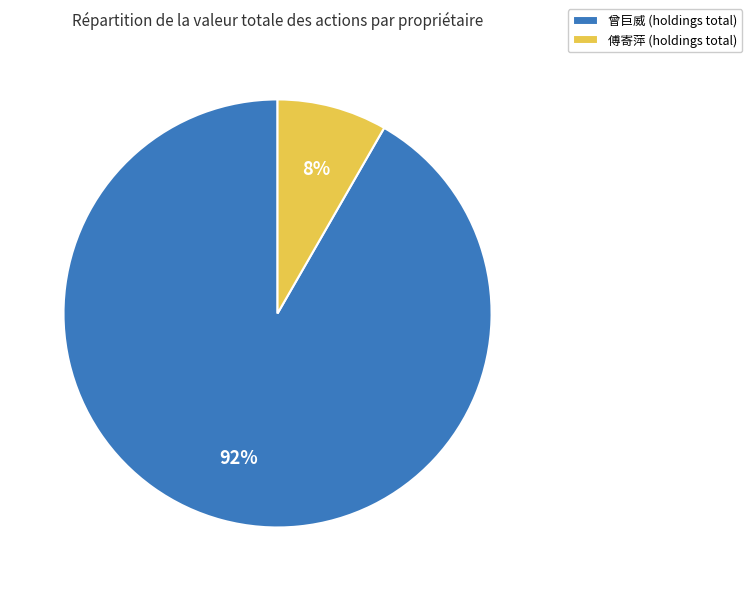

Rank the categories by value from lowest to highest.

傅寄萍 (holdings total), 曾巨威 (holdings total)